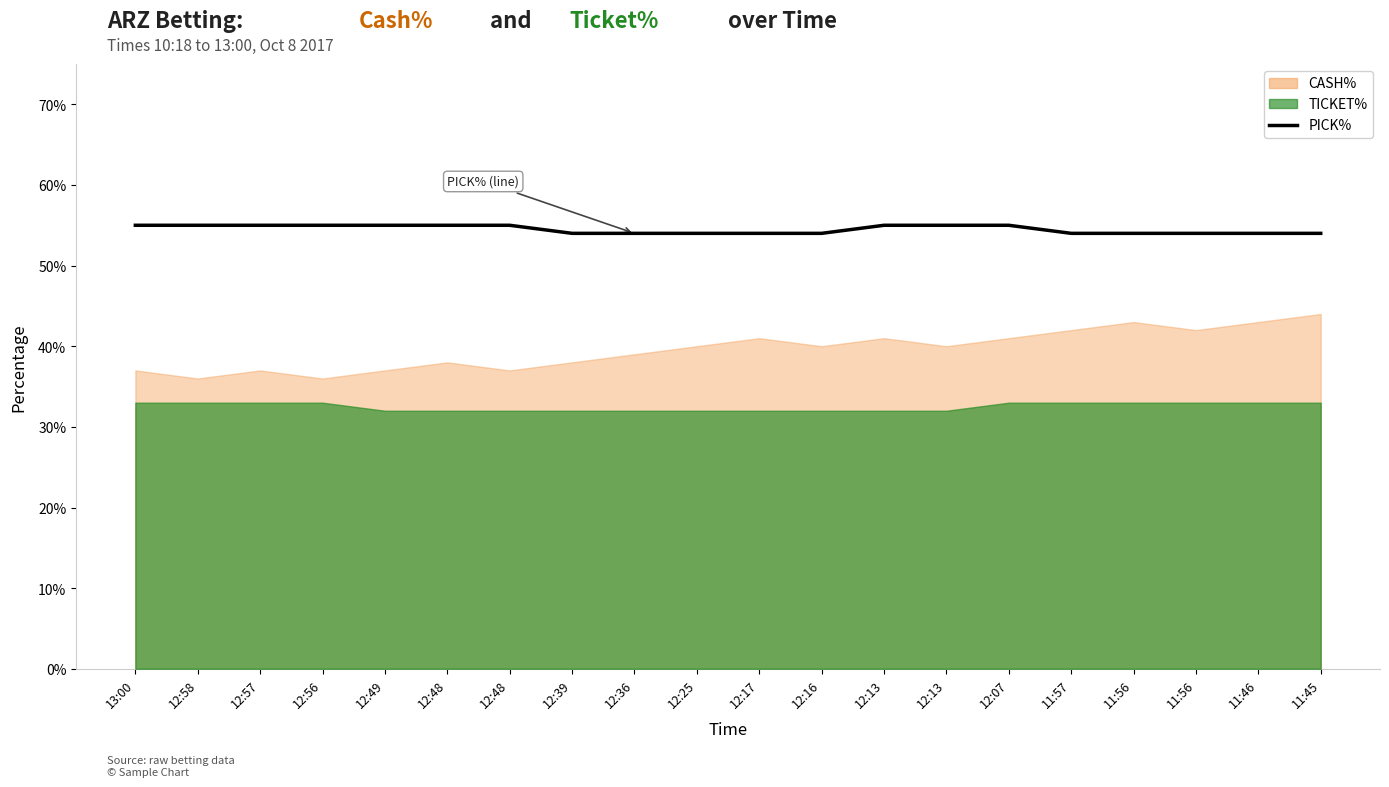

Is it true that the value at 12:25 is 0.5?

True